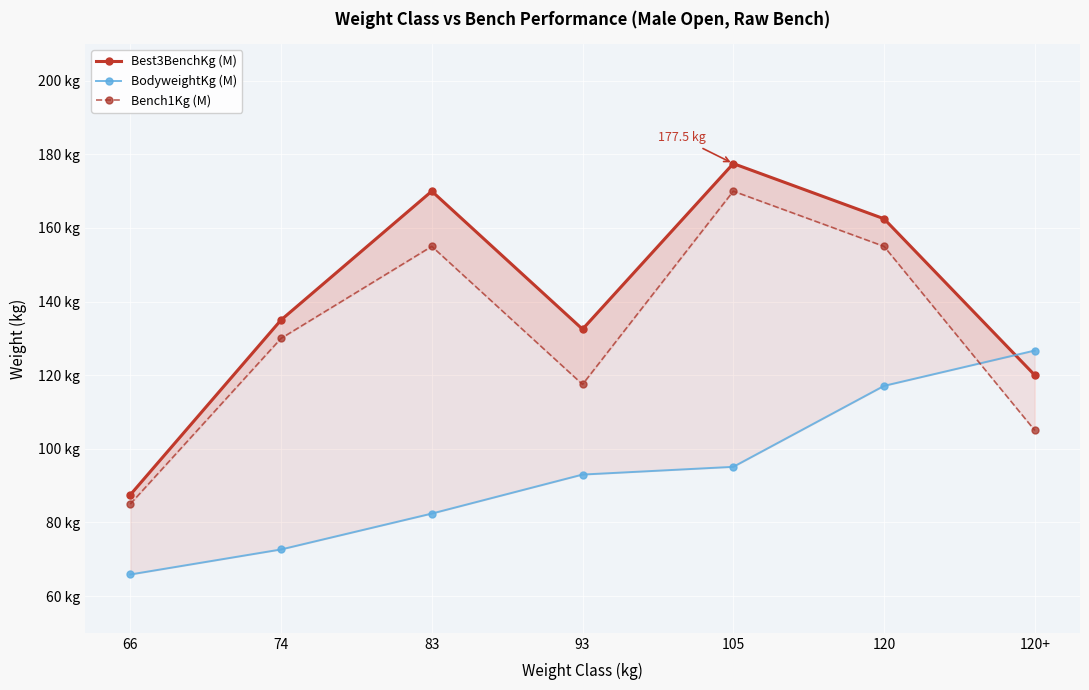

Count the Bench1Kg (M) values in the range 105 to 155.

5